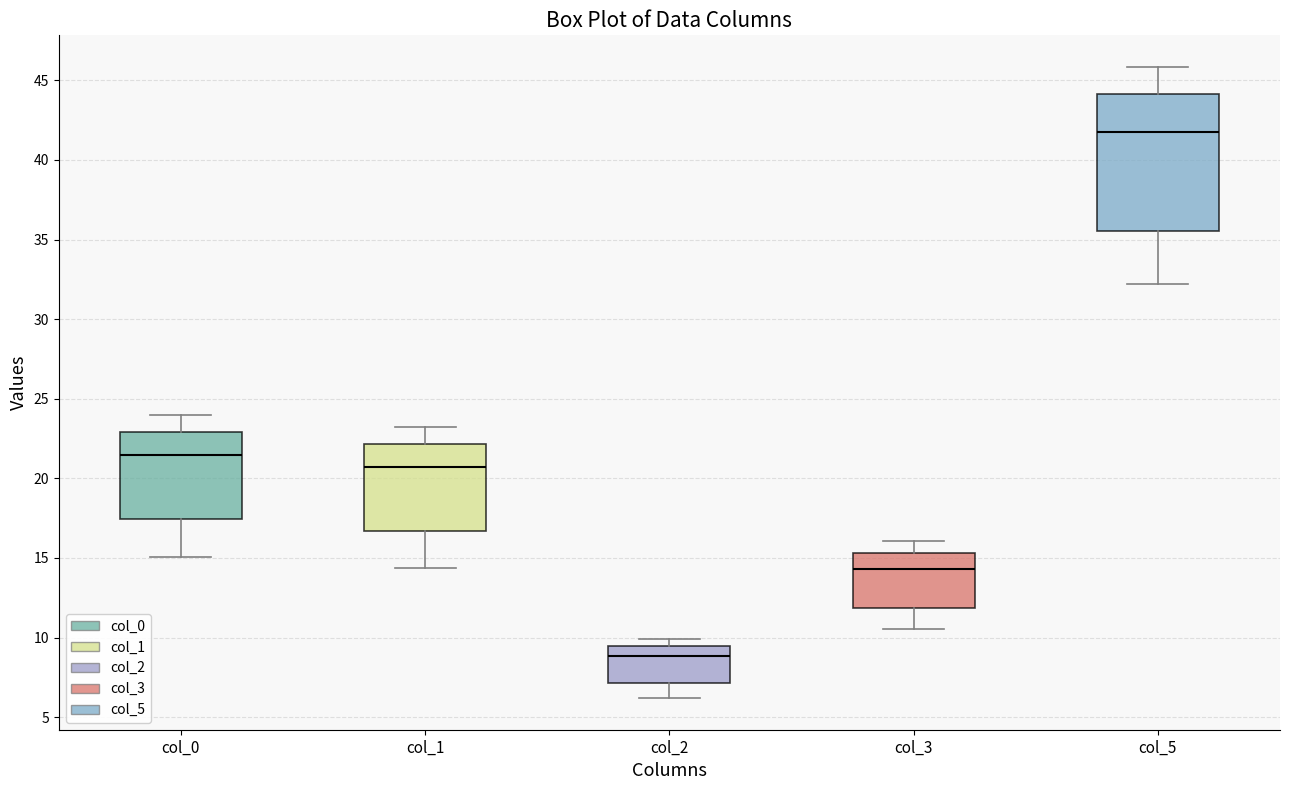

Reading left to right, read every box against the y-axis: the position of its median line, the range the box covers, and the ends of its whiskers. The values are not printed on the chart, so give them approximately, as read against the axis.

col_0: median 21.5, box 17.5 to 23.0, whiskers 15.0 to 24.0
col_1: median 20.5, box 16.5 to 22.0, whiskers 14.5 to 23.0
col_2: median 9.0, box 7.0 to 9.5, whiskers 6.0 to 10.0
col_3: median 14.5, box 12.0 to 15.5, whiskers 10.5 to 16.0
col_5: median 42.0, box 35.5 to 44.0, whiskers 32.0 to 46.0